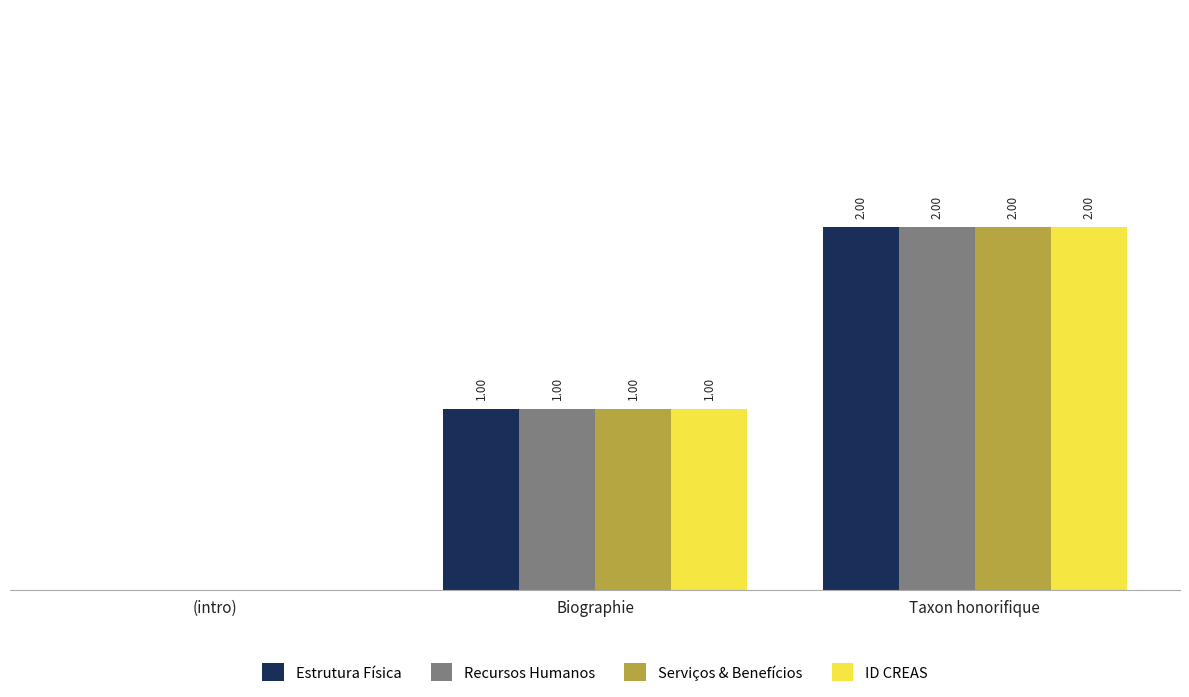

At which label is Serviços & Benefícios closest to 1?

Biographie